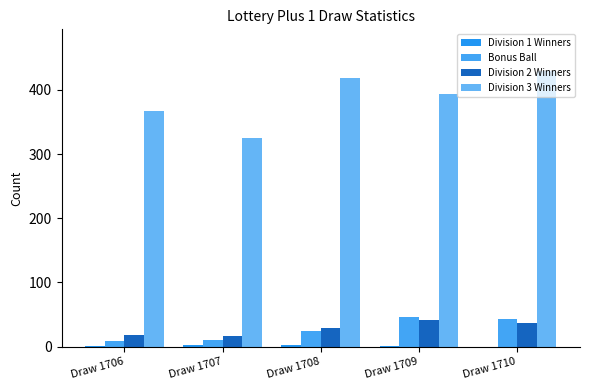

How many groups of bars are there?

5